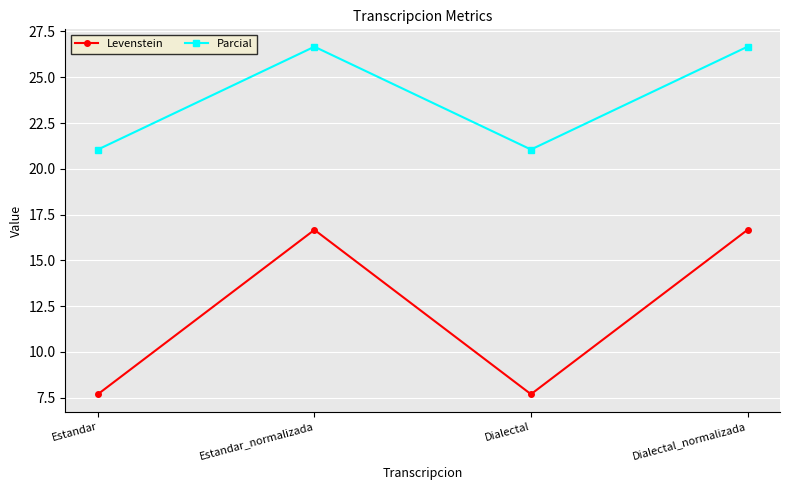

Count the number of categories in the chart.

4